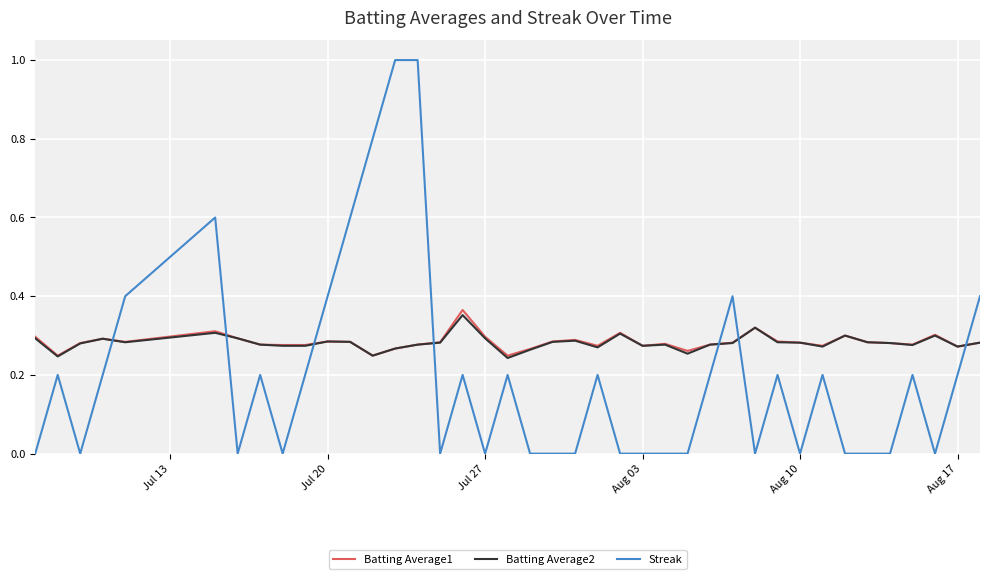

How many intersections are there between Streak and Batting Average2?

7